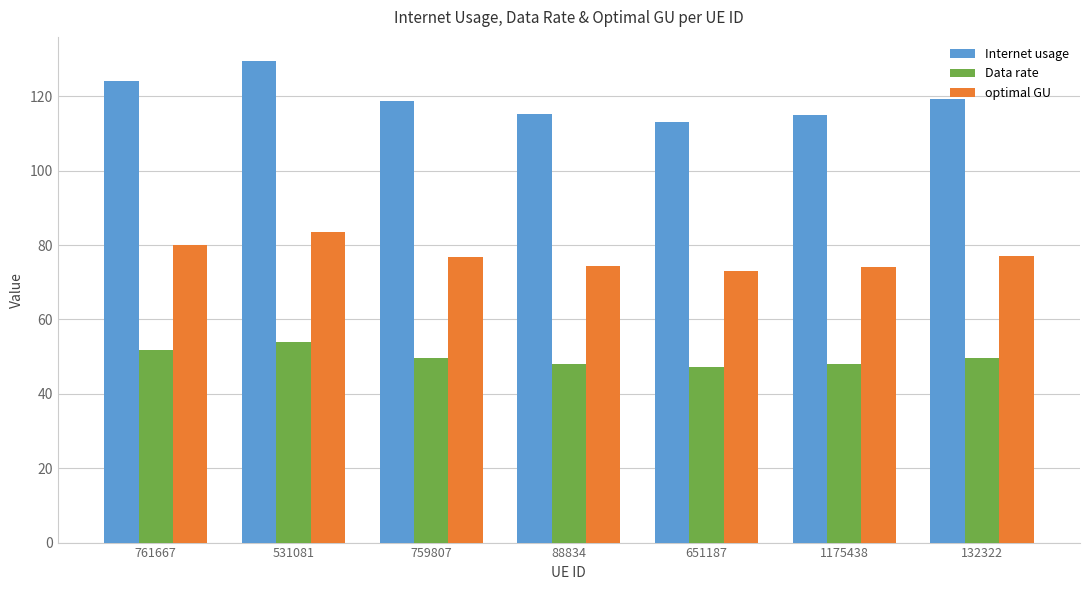

What is the difference between the Internet usage values at 761667 and 88834?

8.9